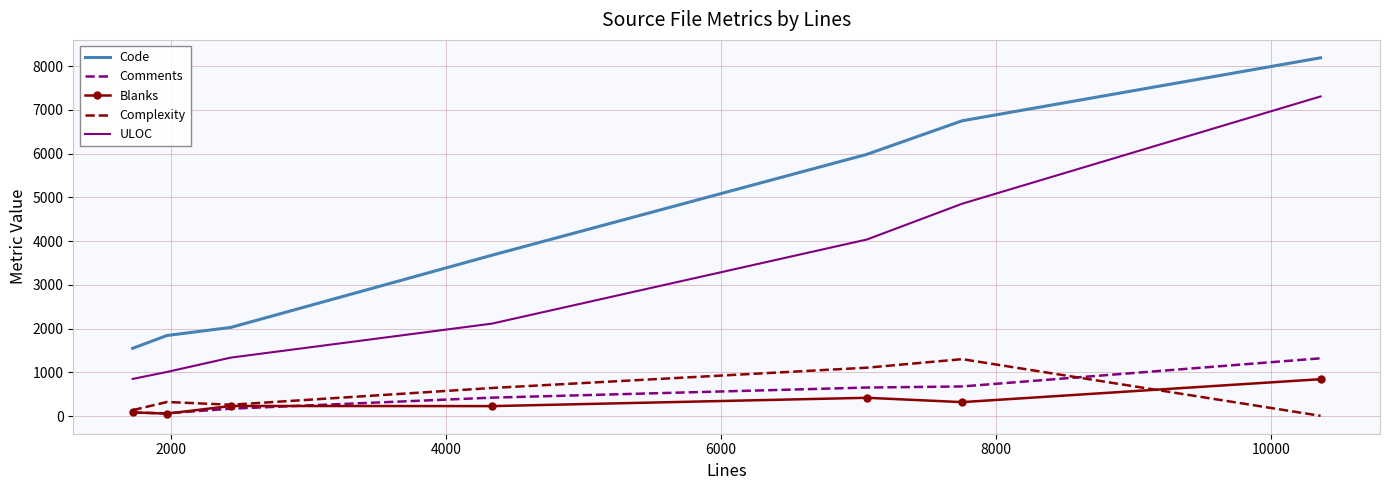

What is the maximum value shown in the chart?

8189